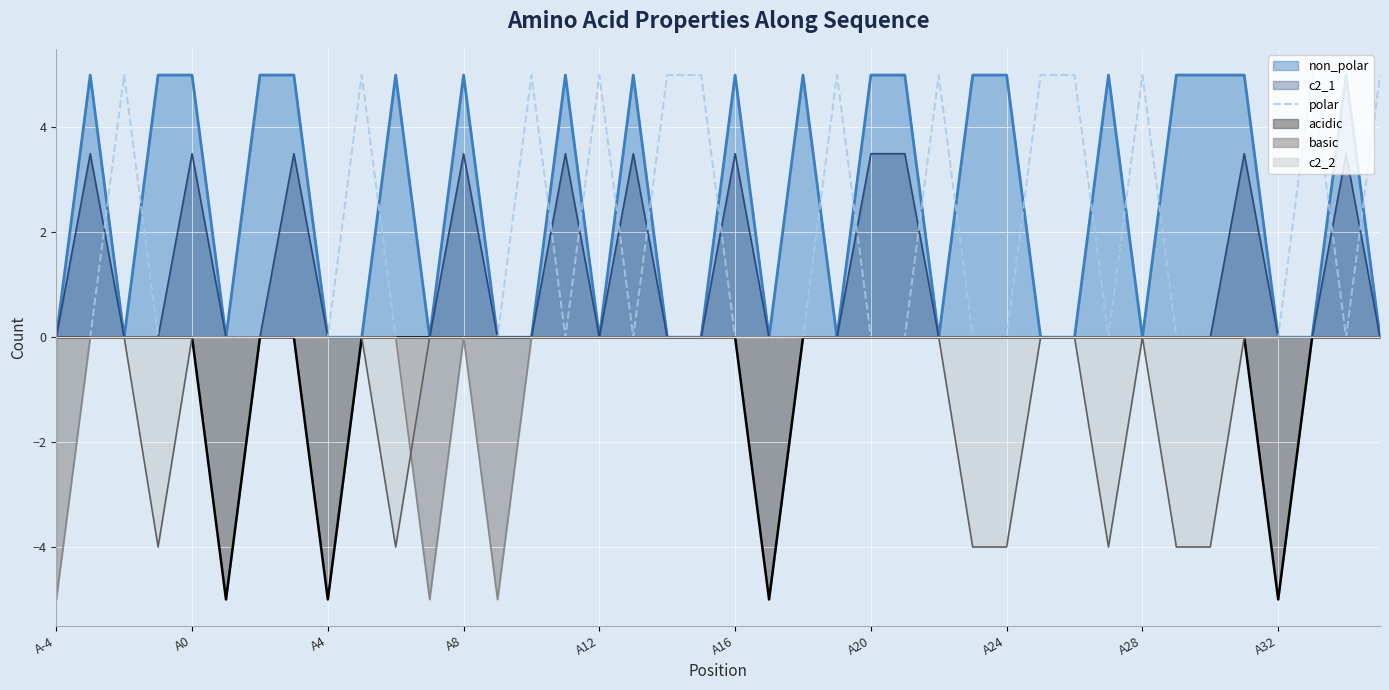

What is the smallest value displayed?

-5.0